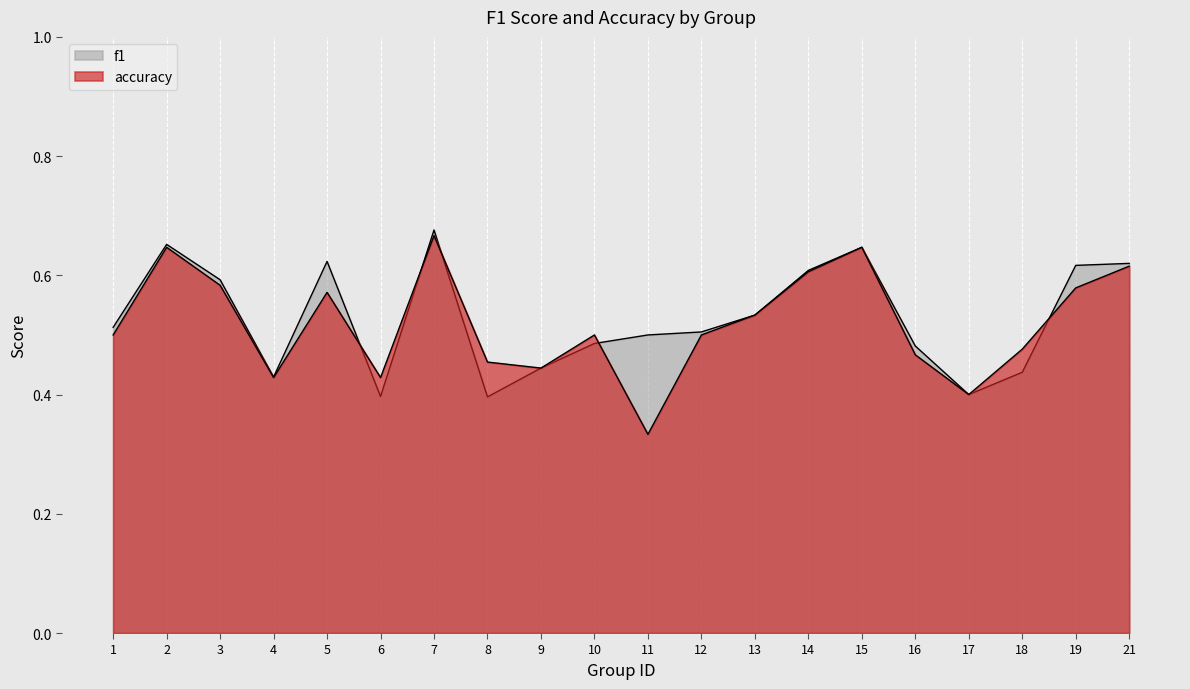

In f1, how many points are lower than both neighbors (excluding endpoints)?

4